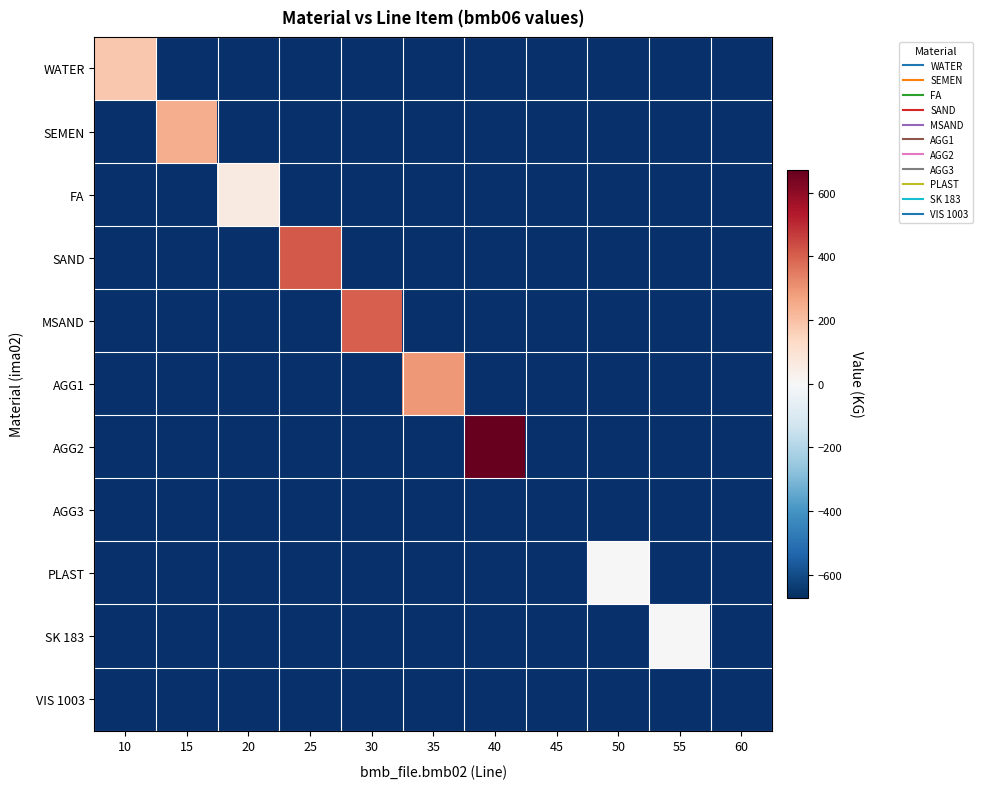

Read the SK 183 value at 55.

0.7